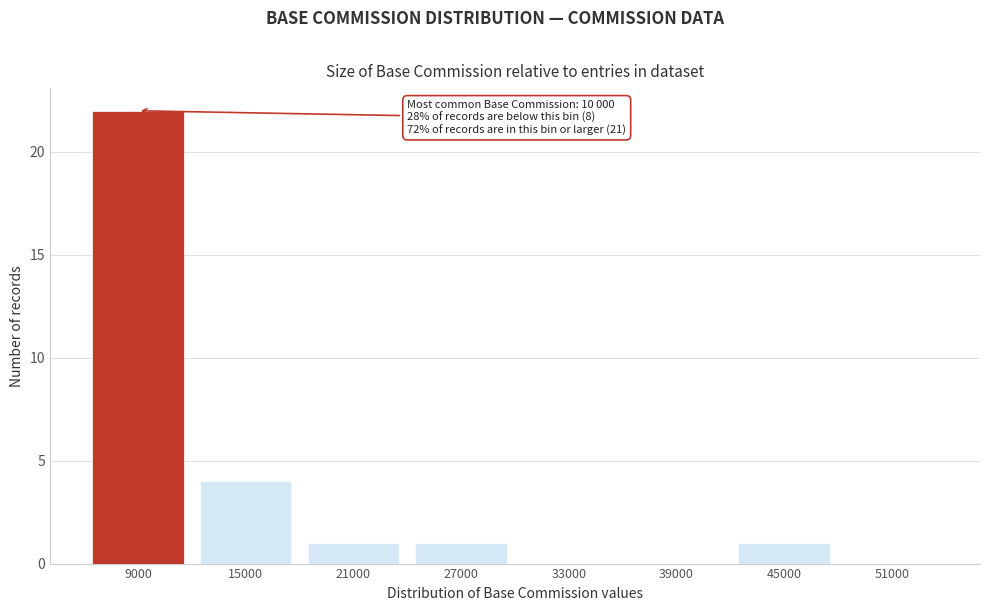

Reading left to right, transcribe all the data shown in this chart.

9000=22	15000=4	21000=1	27000=1	33000=0	39000=0	45000=1	51000=0